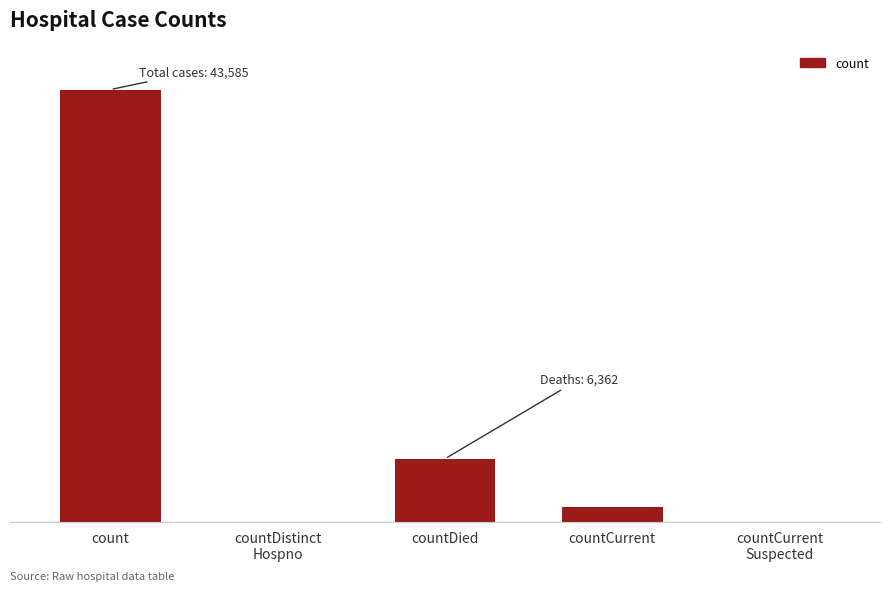

Rank the categories by value from lowest to highest.

countDistinct
Hospno, countCurrent
Suspected, countCurrent, countDied, count